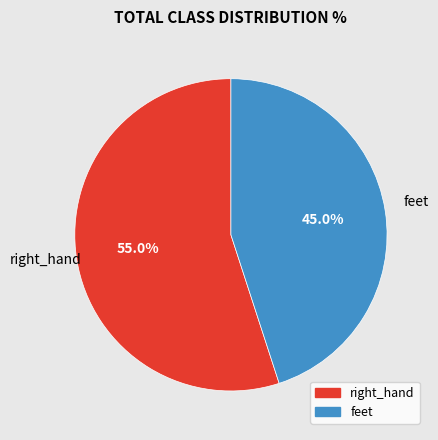

True or false: feet accounts for 52% of the total.

False